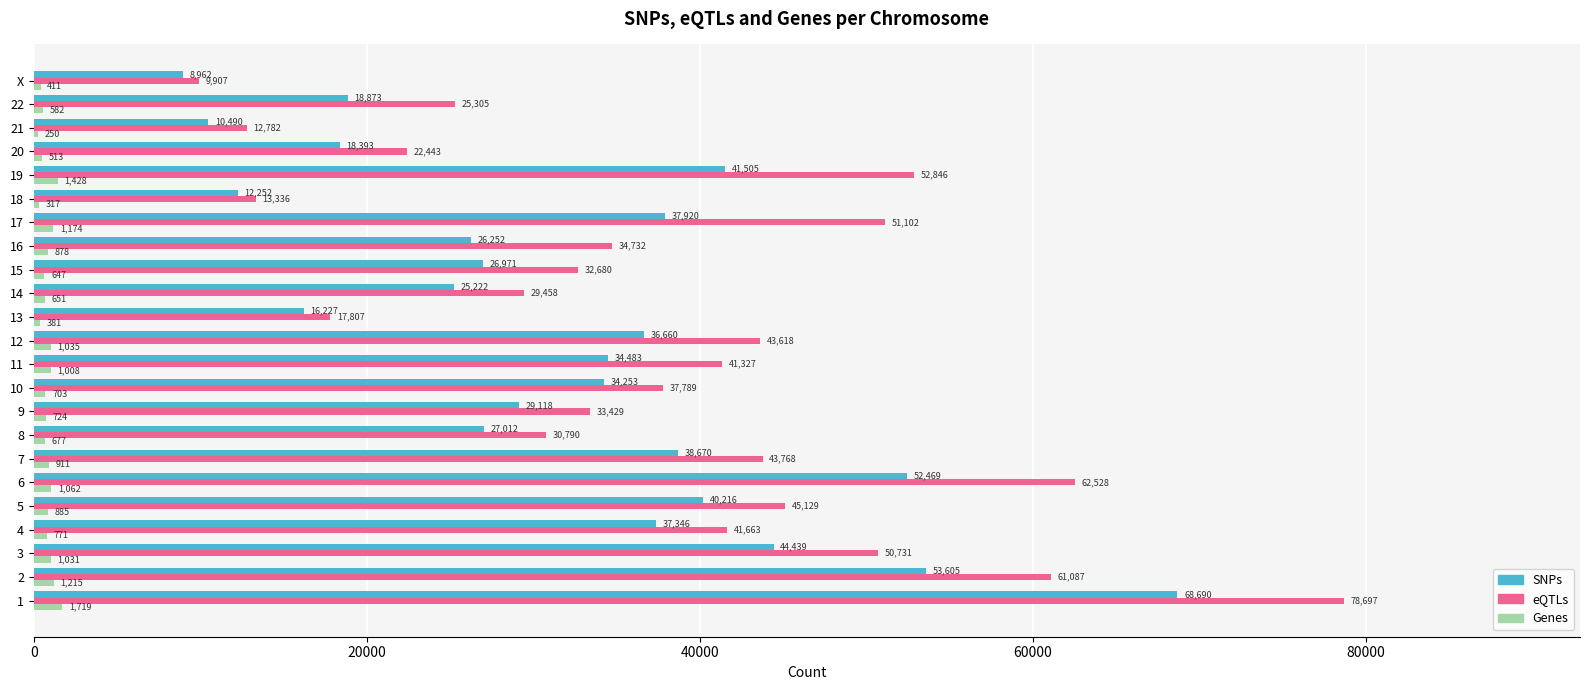

What is the total value across all series at 4?

79780